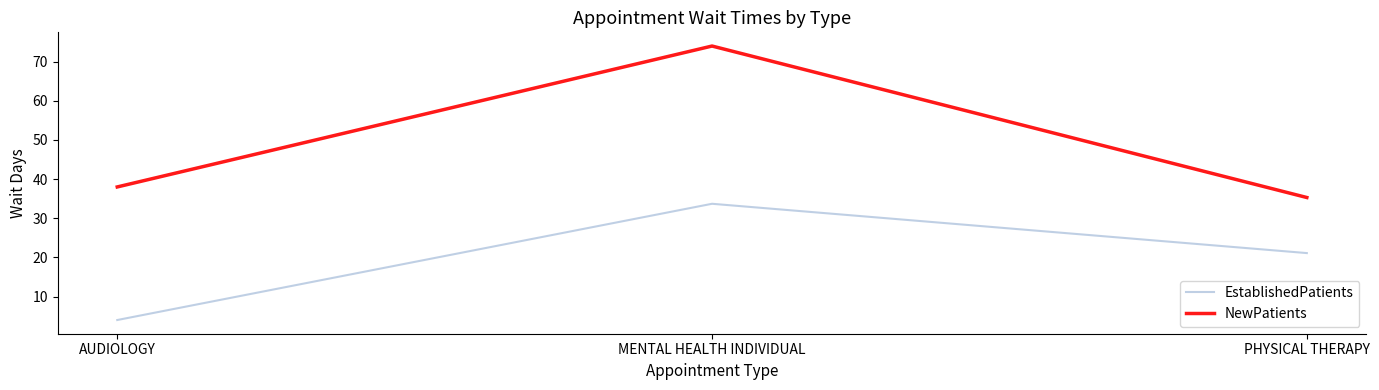

Rank the series by their average value, from lowest to highest.

EstablishedPatients, NewPatients